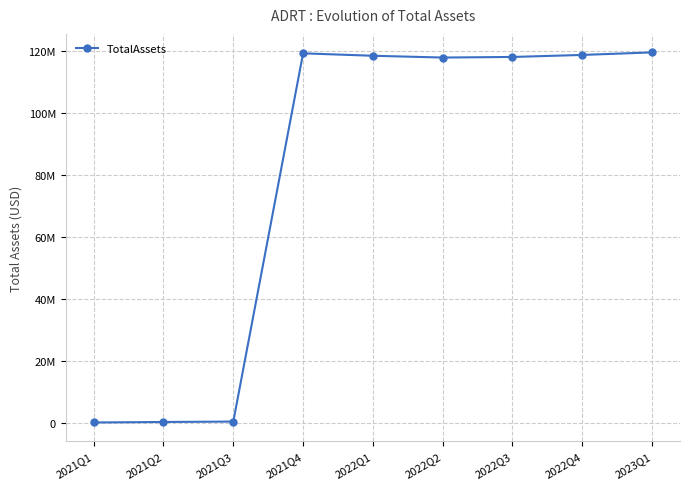

Does the chart have visible grid lines?

Yes